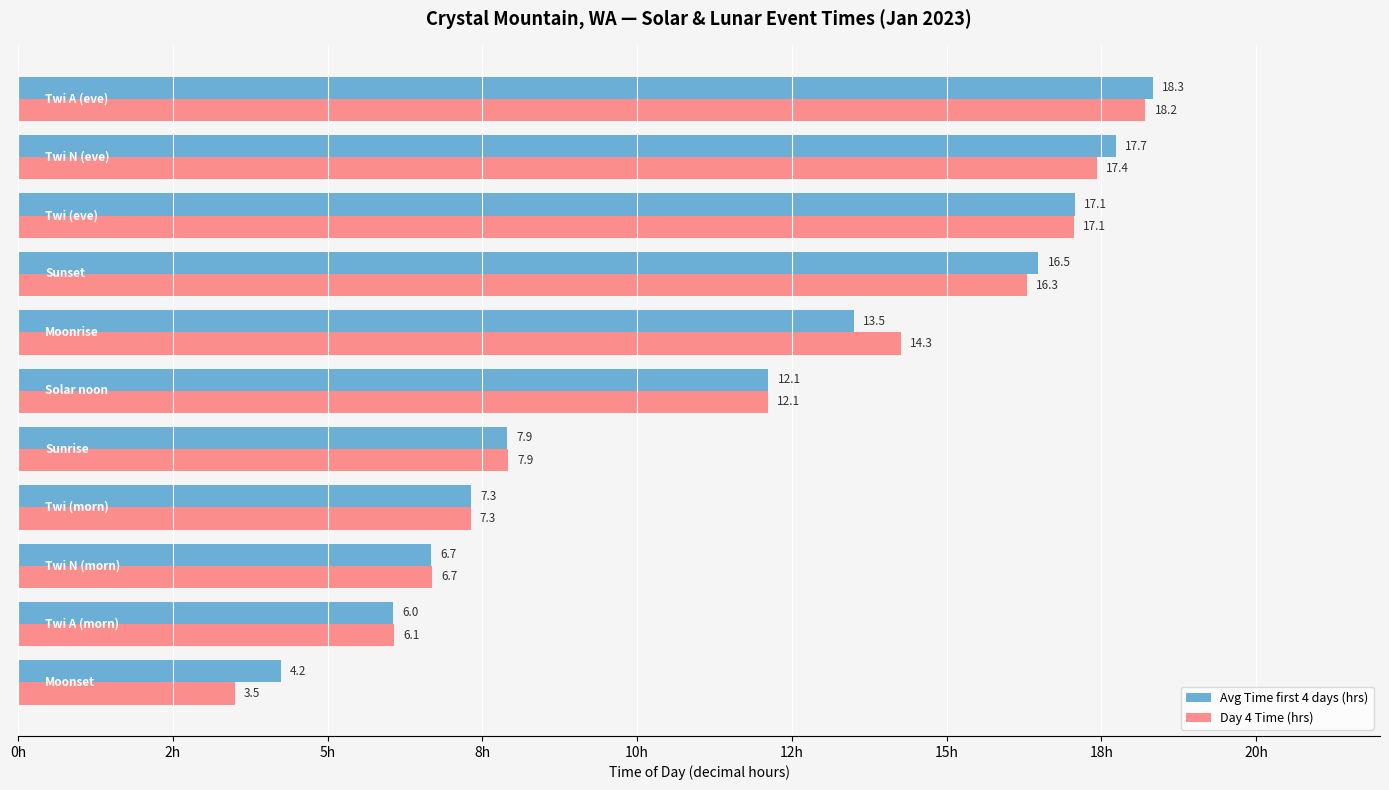

What are all the series names shown in the legend?

Avg Time first 4 days (hrs), Day 4 Time (hrs)